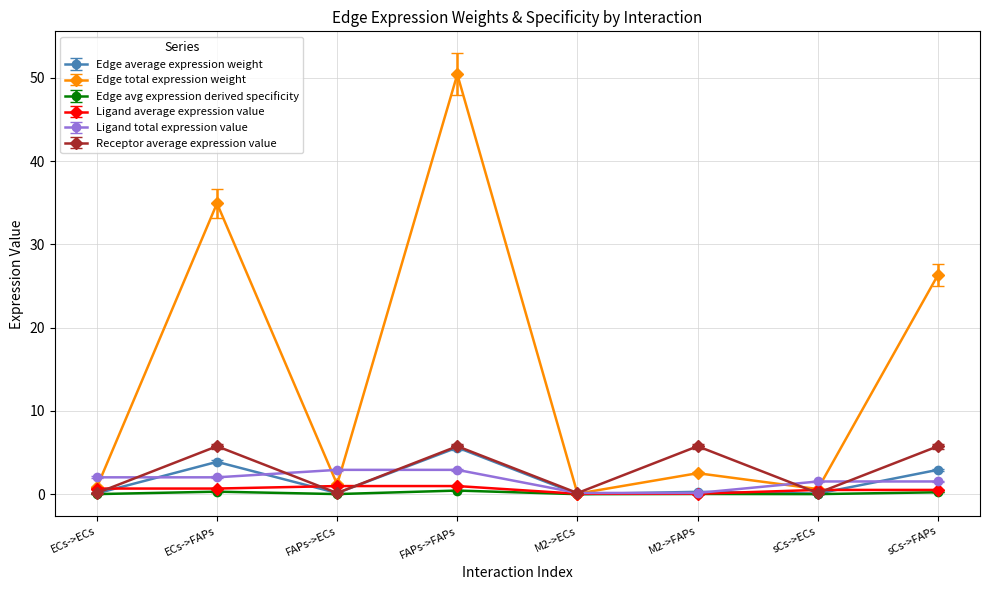

What is the average value of the Edge average expression weight series?

1.6